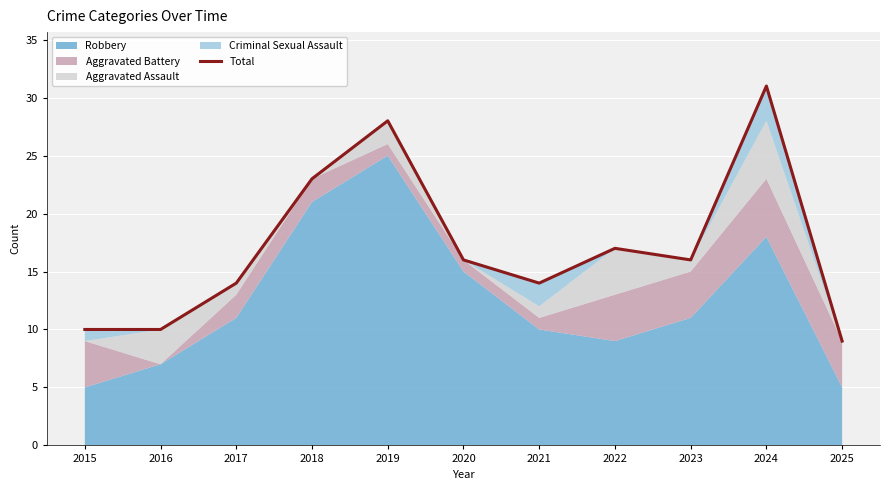

Approximately how many times larger is the value at 2023 compared to 2015?

1.6